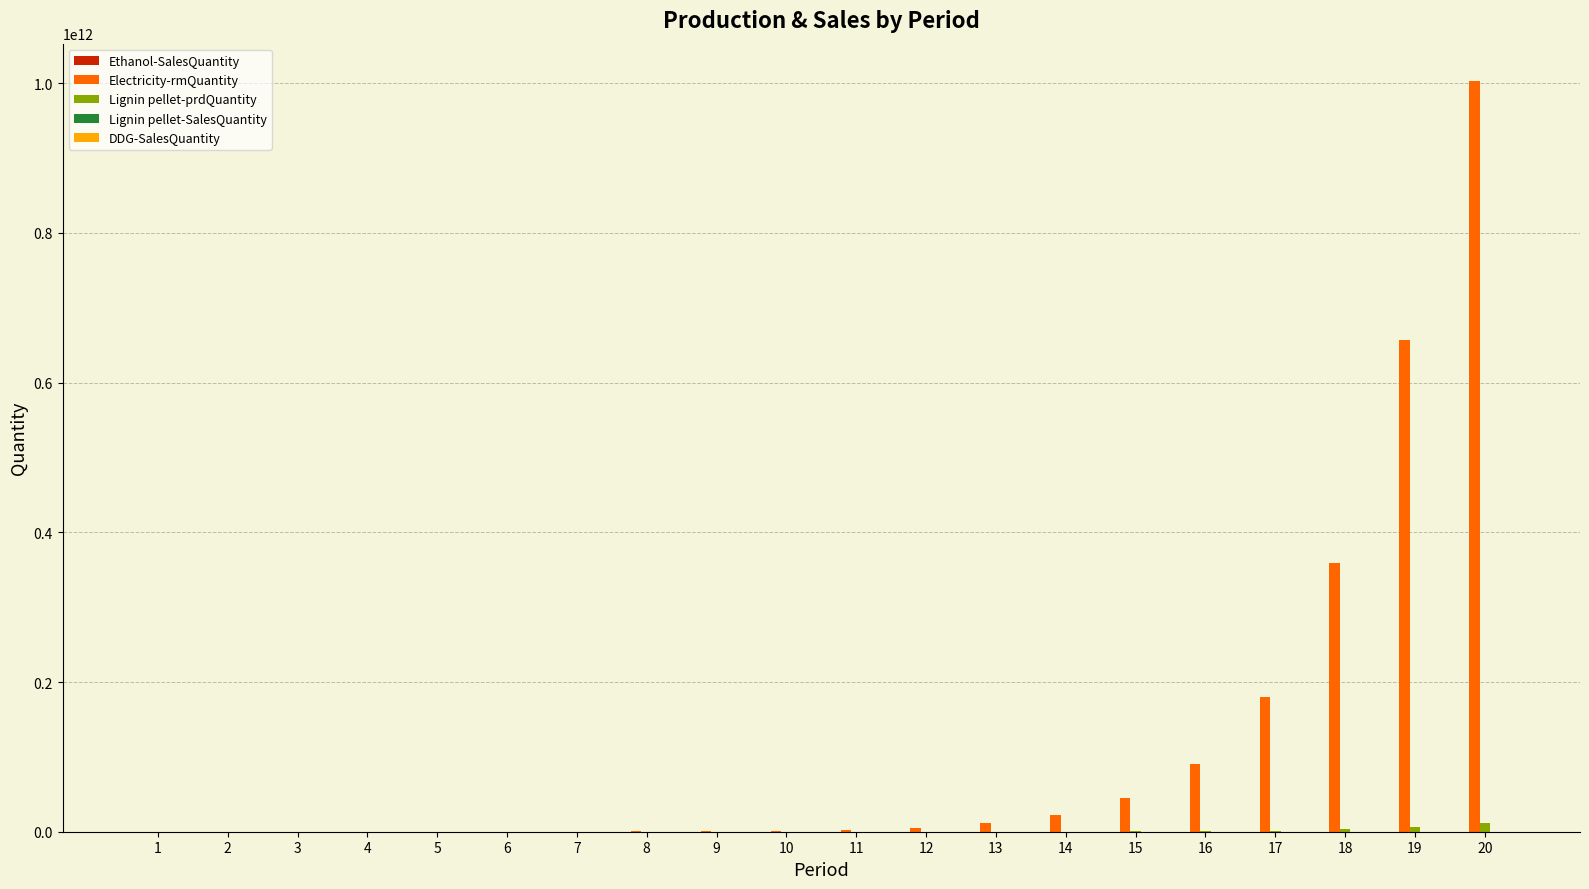

At which category is the sum across all series the highest?

20